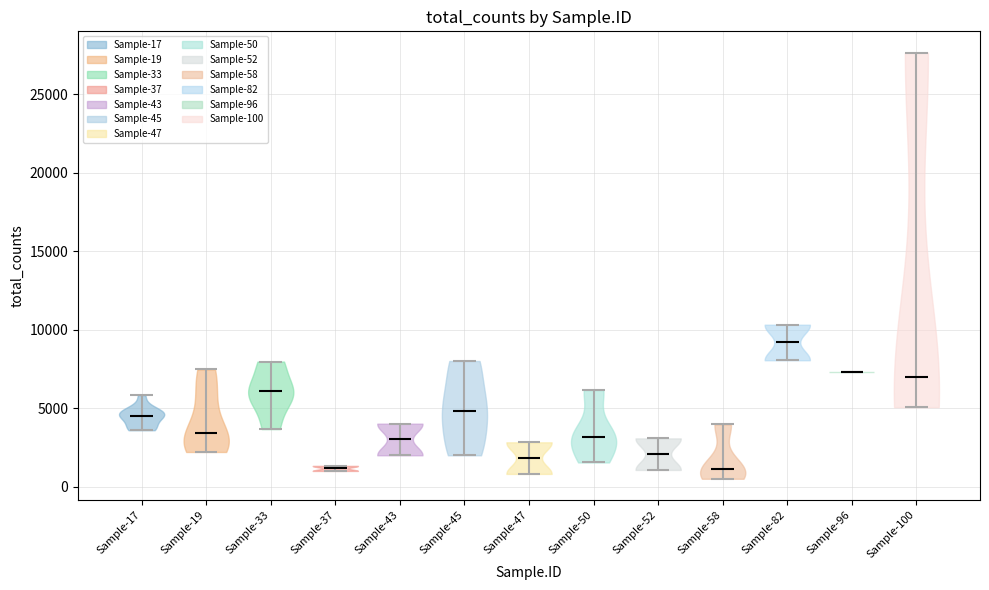

Reading left to right, read every violin against the y-axis: where its median line is, and the lowest and highest points it reaches. The values are not printed on the chart, so give them approximately, as read against the axis.

Sample-17: median line 4500, lowest point 3500, highest point 6000
Sample-19: median line 3500, lowest point 2000, highest point 7500
Sample-33: median line 6000, lowest point 3500, highest point 8000
Sample-37: median line 1000, lowest point 1000, highest point 1500
Sample-43: median line 3000, lowest point 2000, highest point 4000
Sample-45: median line 5000, lowest point 2000, highest point 8000
Sample-47: median line 2000, lowest point 1000, highest point 3000
Sample-50: median line 3000, lowest point 1500, highest point 6000
Sample-52: median line 2000, lowest point 1000, highest point 3000
Sample-58: median line 1000, lowest point 500, highest point 4000
Sample-82: median line 9000, lowest point 8000, highest point 10500
Sample-96: median line 7500, lowest point 7500, highest point 7500
Sample-100: median line 7000, lowest point 5000, highest point 27500